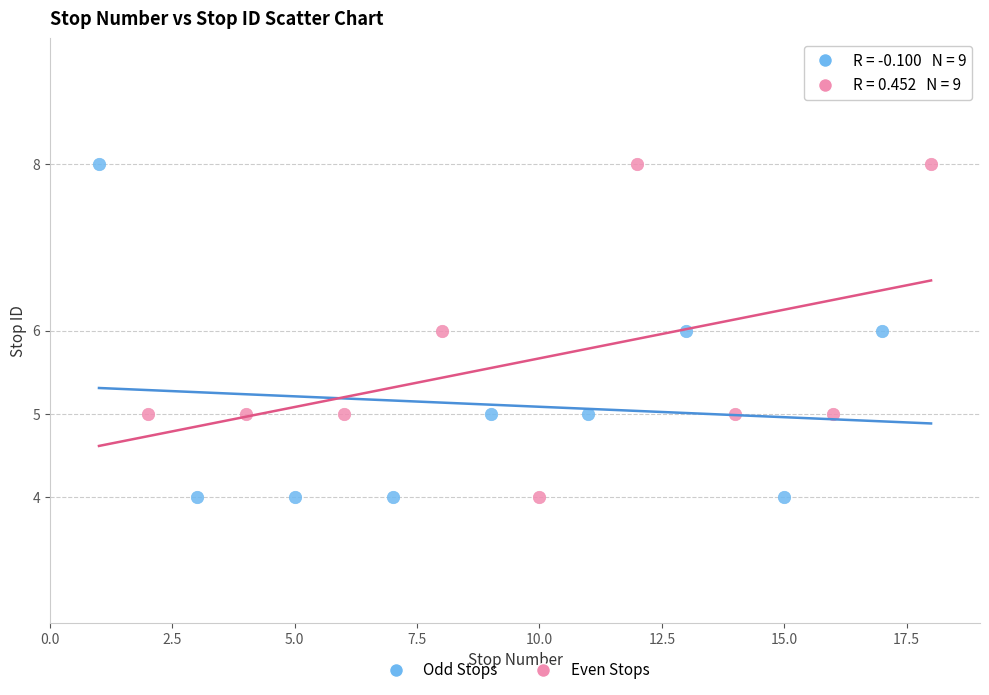

What are all the series names shown in the legend?

Odd Stops, Even Stops